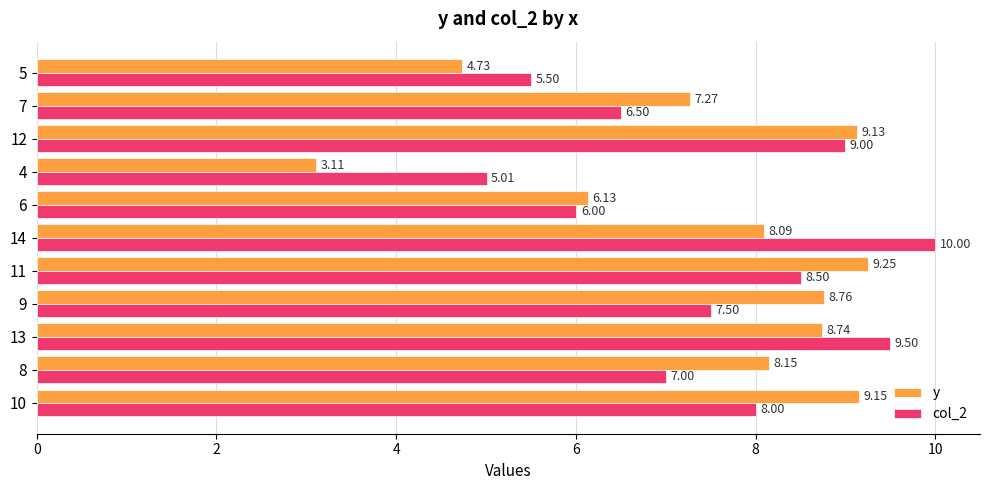

What is the average value of the col_2 series?

7.5